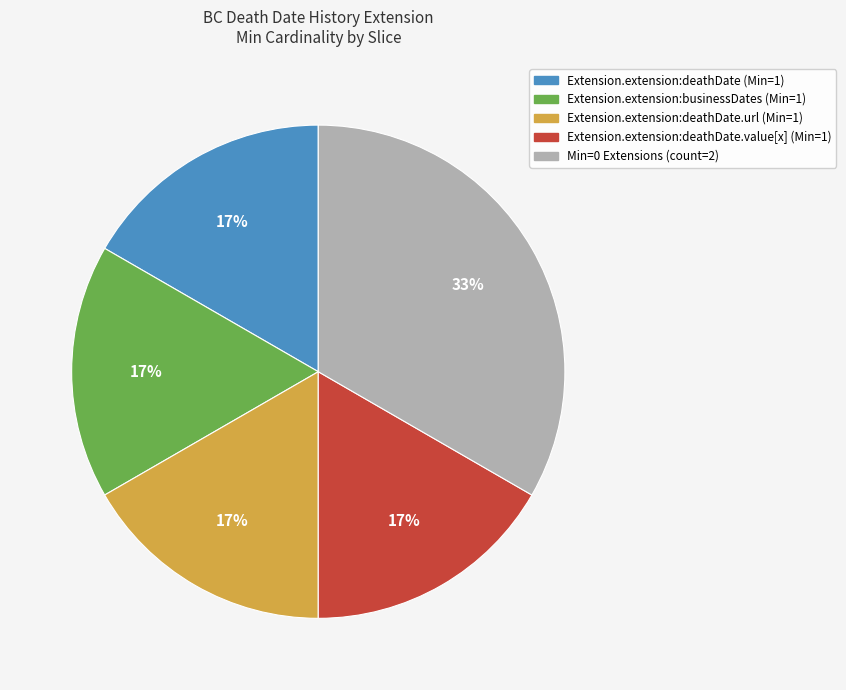

To the nearest percent, what is the average slice percentage?

20%